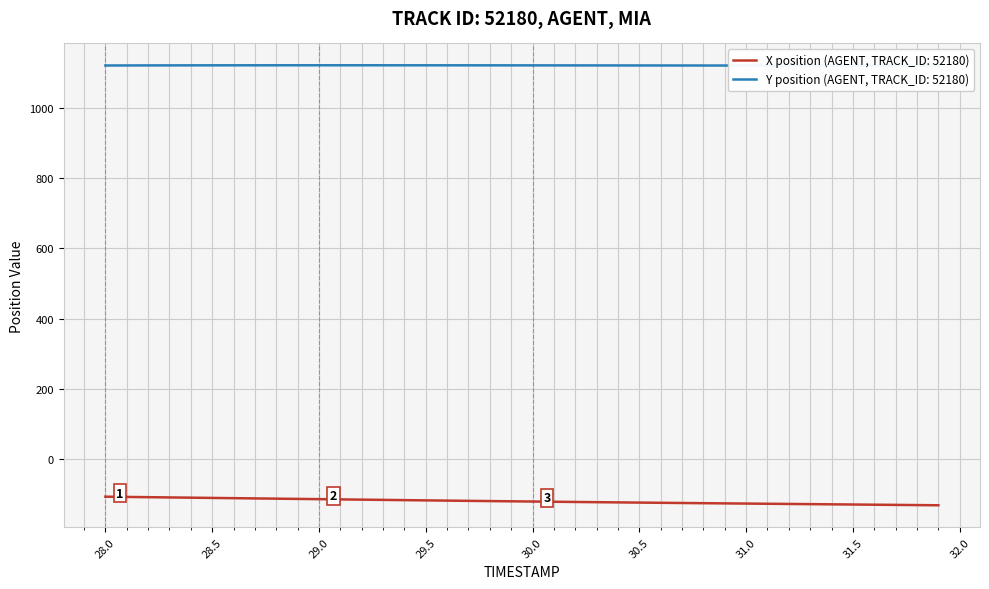

What is the highest value of the X position (AGENT, TRACK_ID: 52180) series?

-108.4